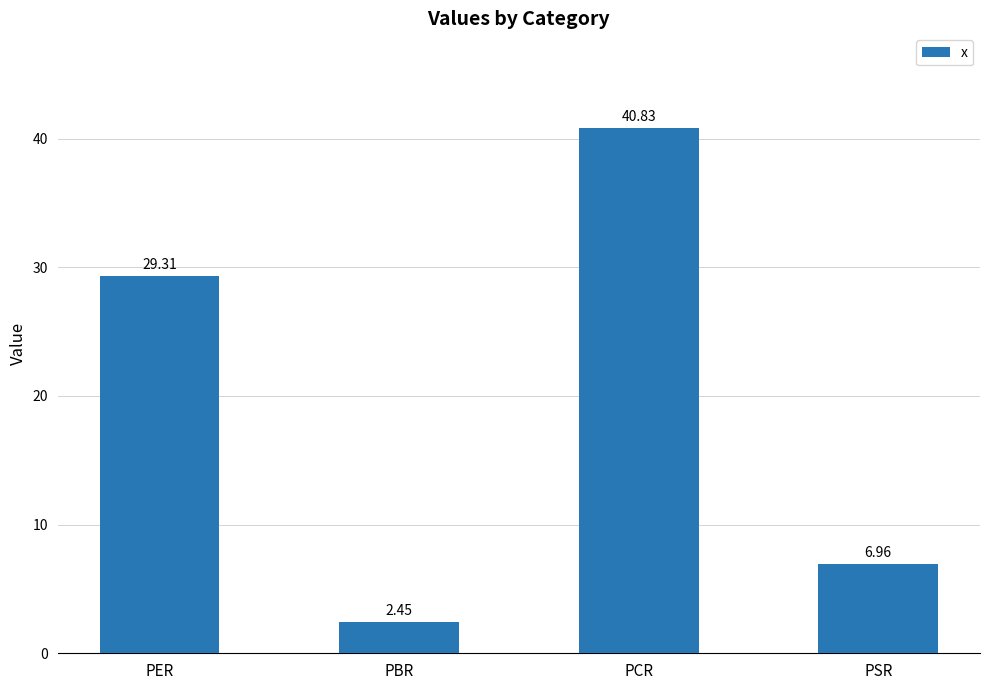

What is the difference between the maximum and second lowest values?

33.9